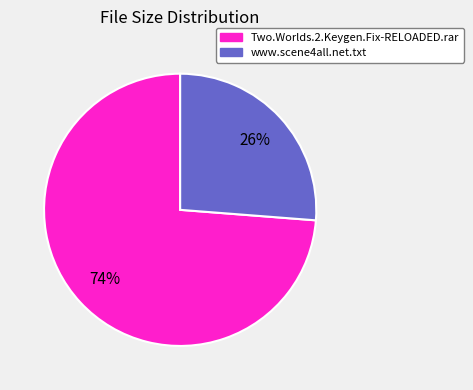

Which category accounts for the majority?

Two.Worlds.2.Keygen.Fix-RELOADED.rar